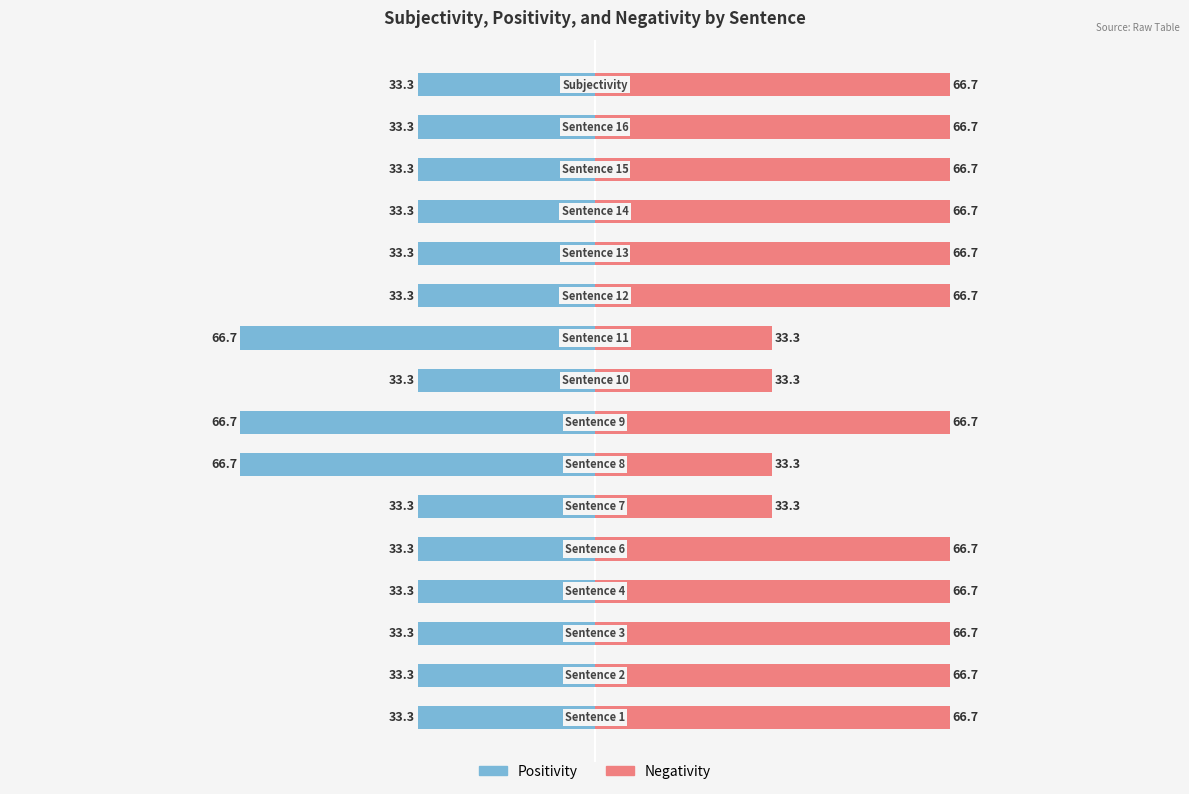

The Negativity series shows 3 at Sentence 4. True or false?

False